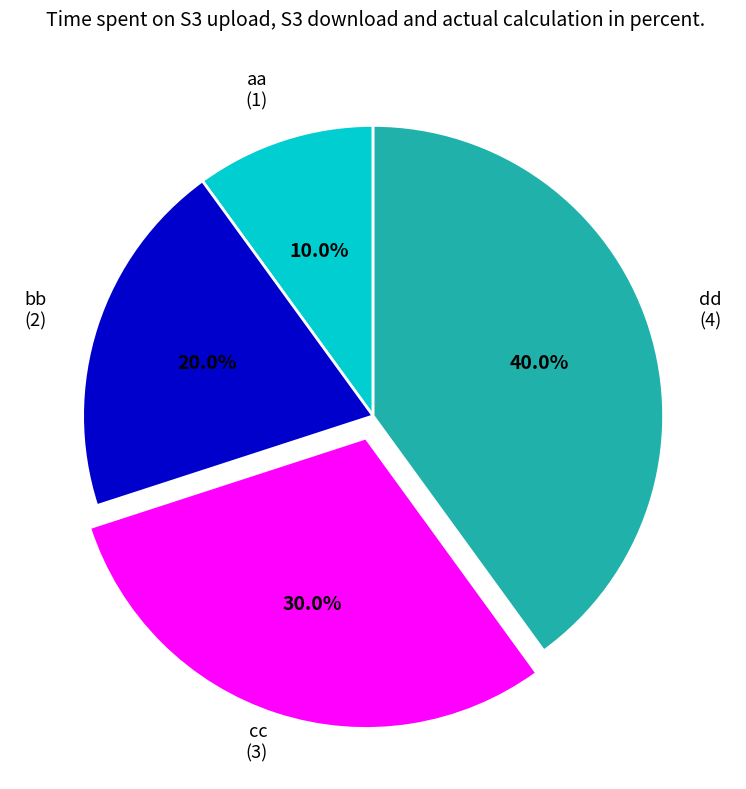

Combined, what portion of the pie is dd and aa?

50.0%